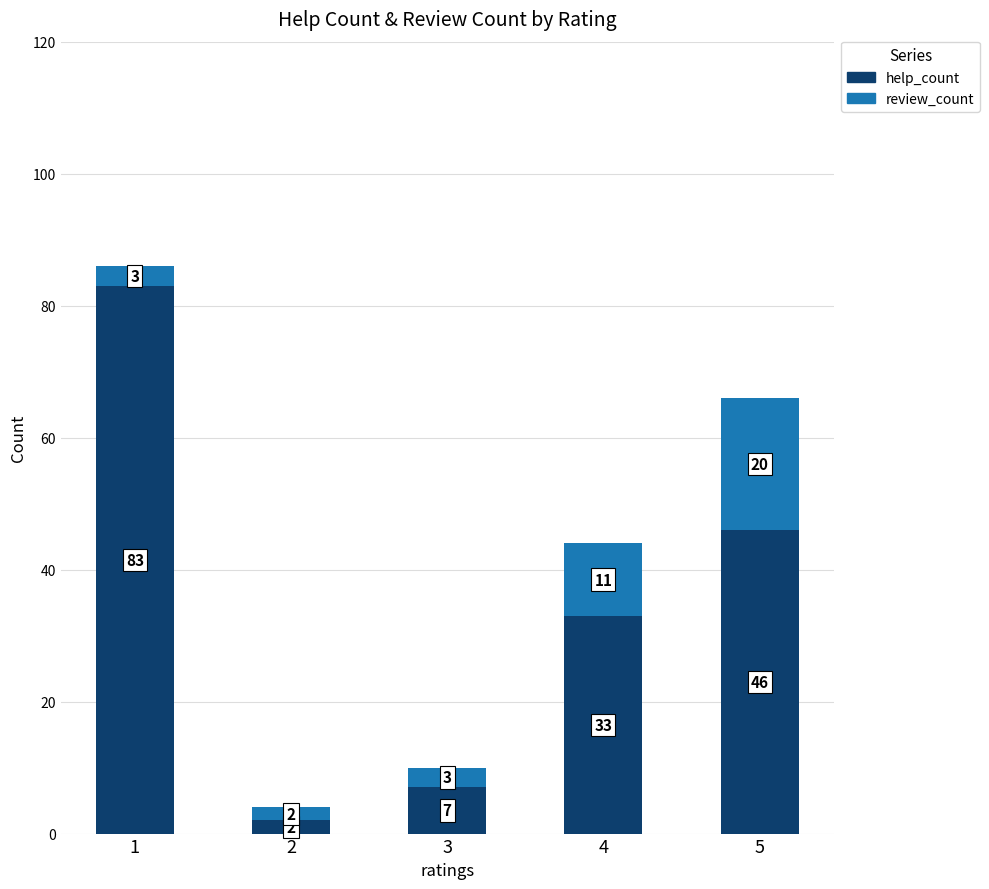

What are all the series names shown in the legend?

help_count, review_count